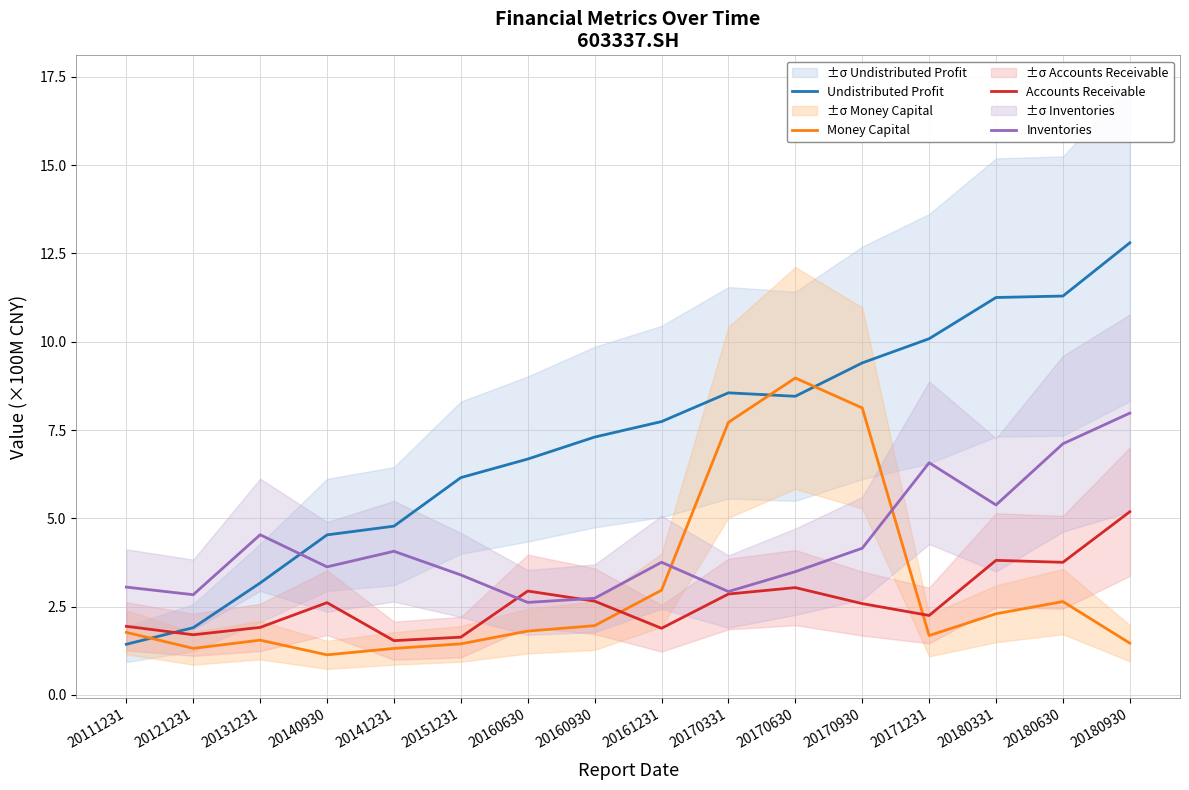

What are all the series names shown in the legend?

Undistributed Profit, Money Capital, Accounts Receivable, Inventories